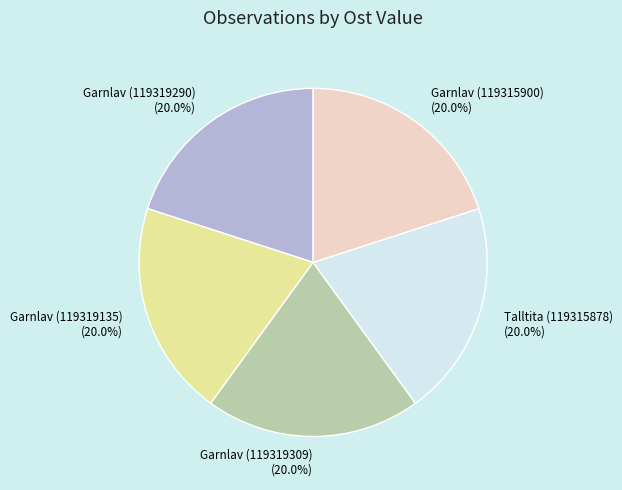

Is it true that Garnlav (119319135) is 20% of the pie?

True